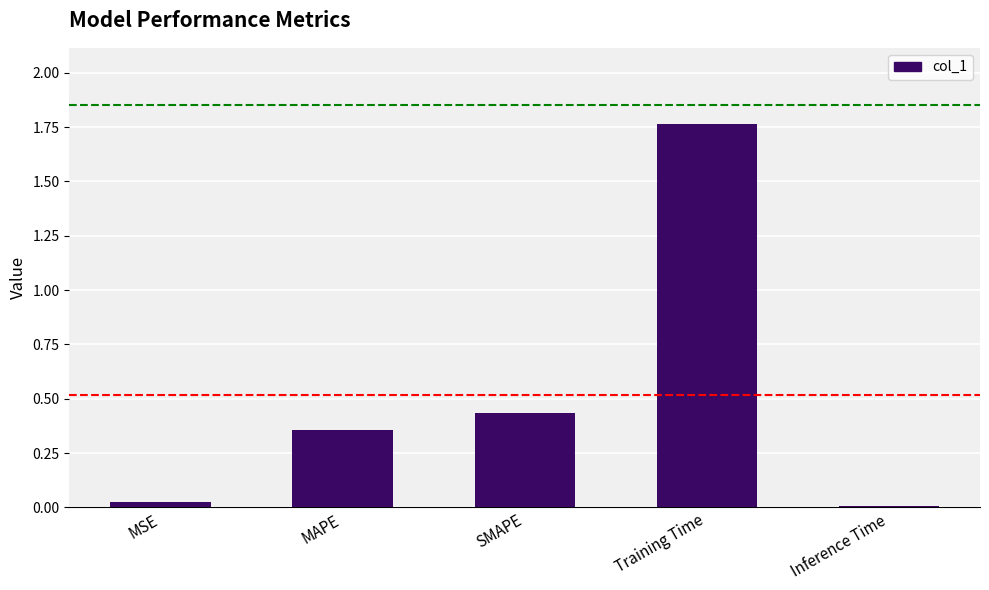

Is it true that the value at Inference Time is 0.0?

True